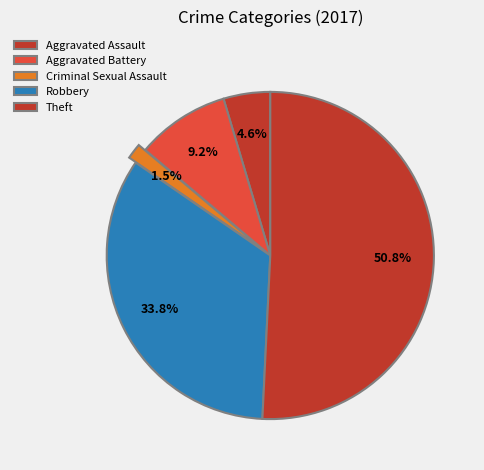

Does Aggravated Battery represent more than half of the total?

No